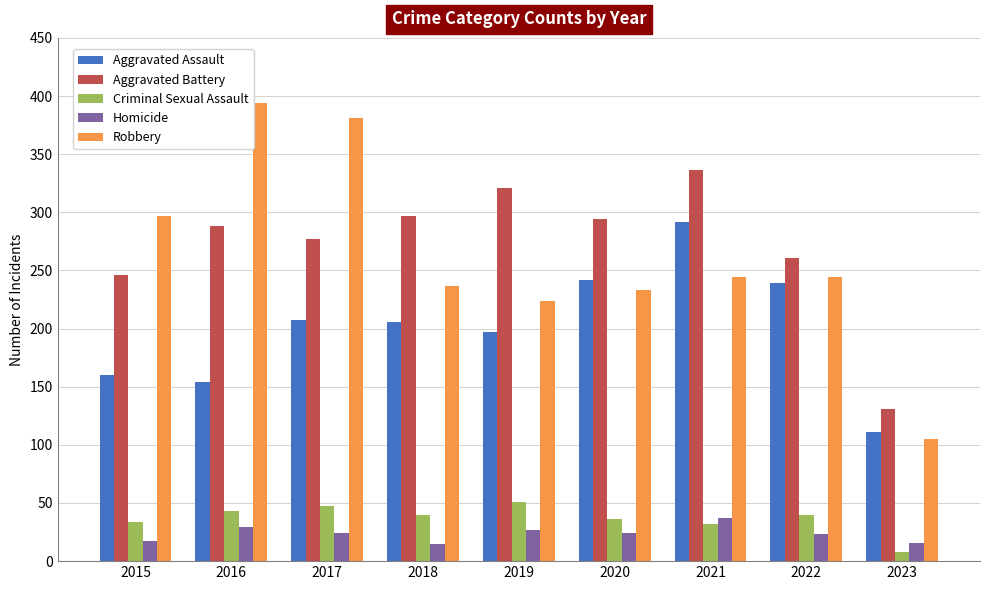

Does the chart contain stacked bars?

No